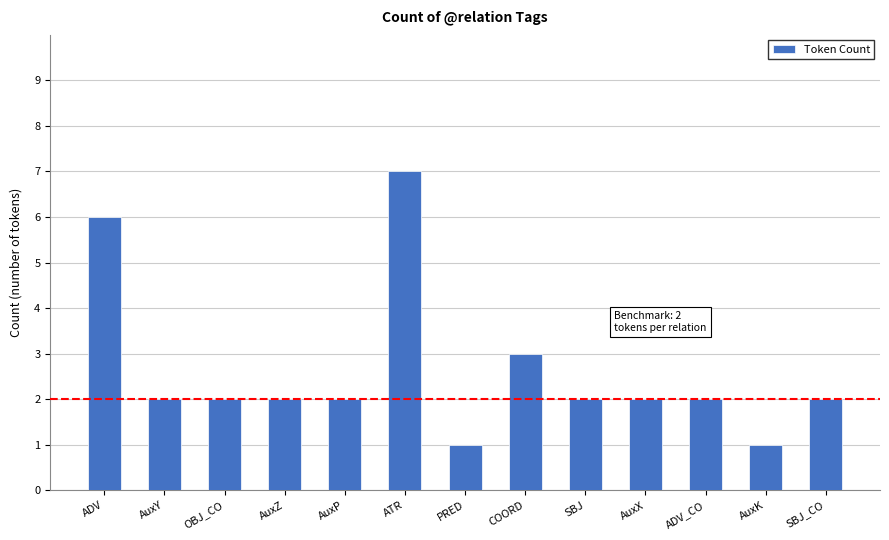

True or false: the data shows 3 at AuxX.

False